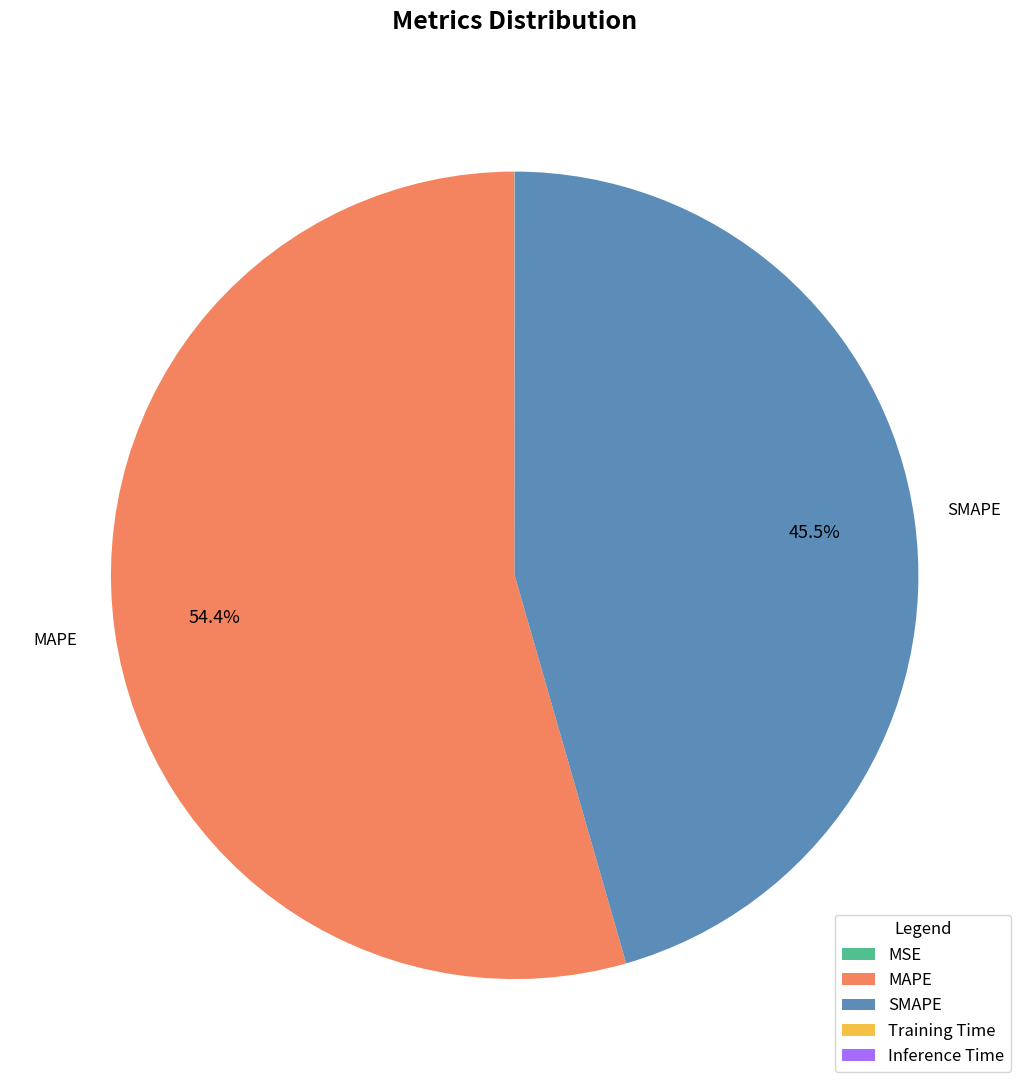

Is MAPE the majority of the pie?

Yes